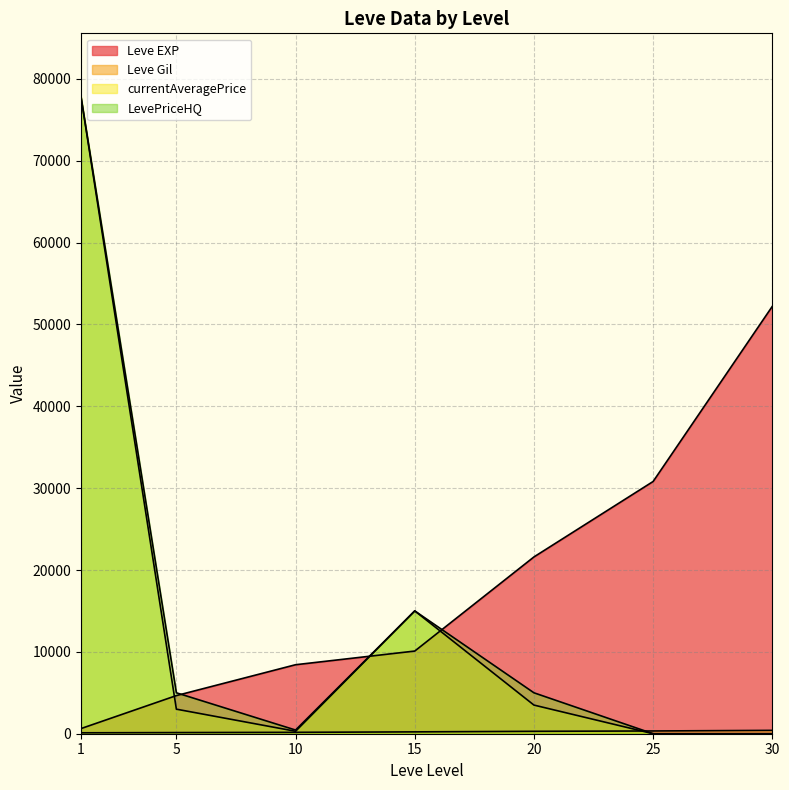

Count the number of data series in this chart.

4